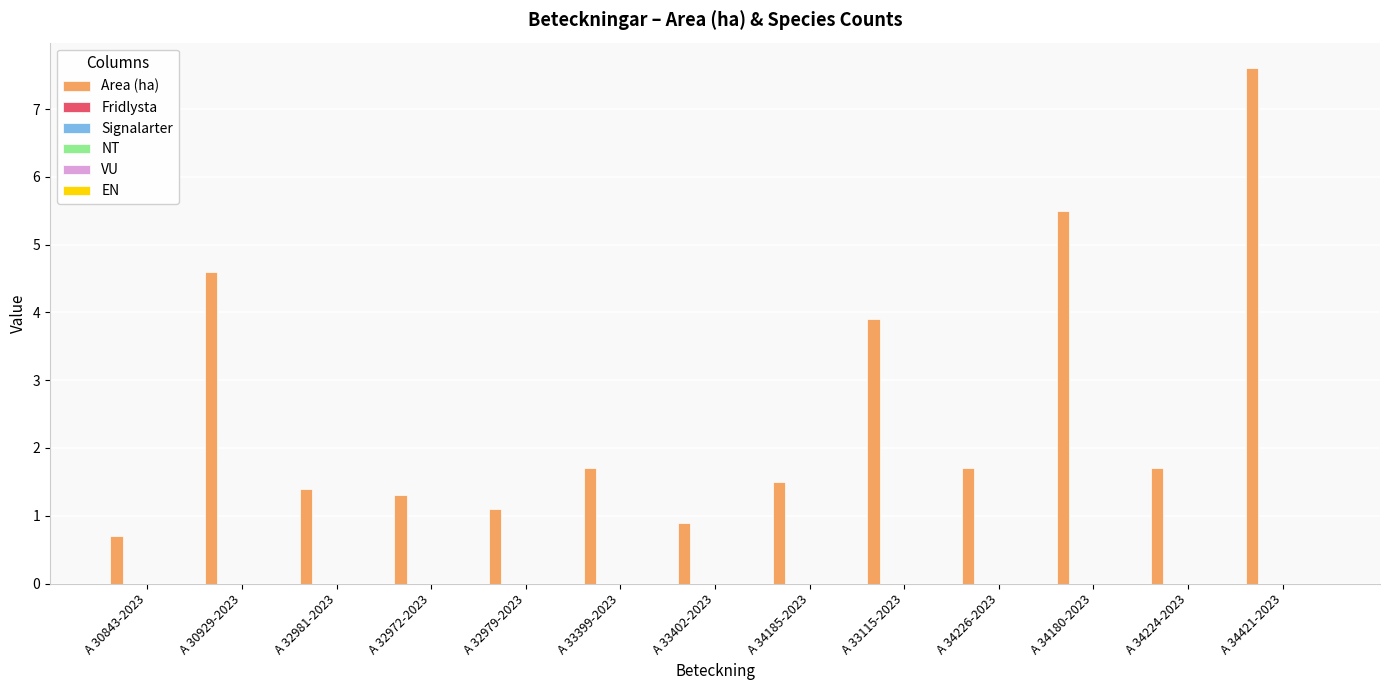

Reading right to left, list all the values displayed in this chart.

7.6	1.7	5.5	1.7	3.9	1.5	0.9	1.7	1.1	1.3	1.4	4.6	0.7